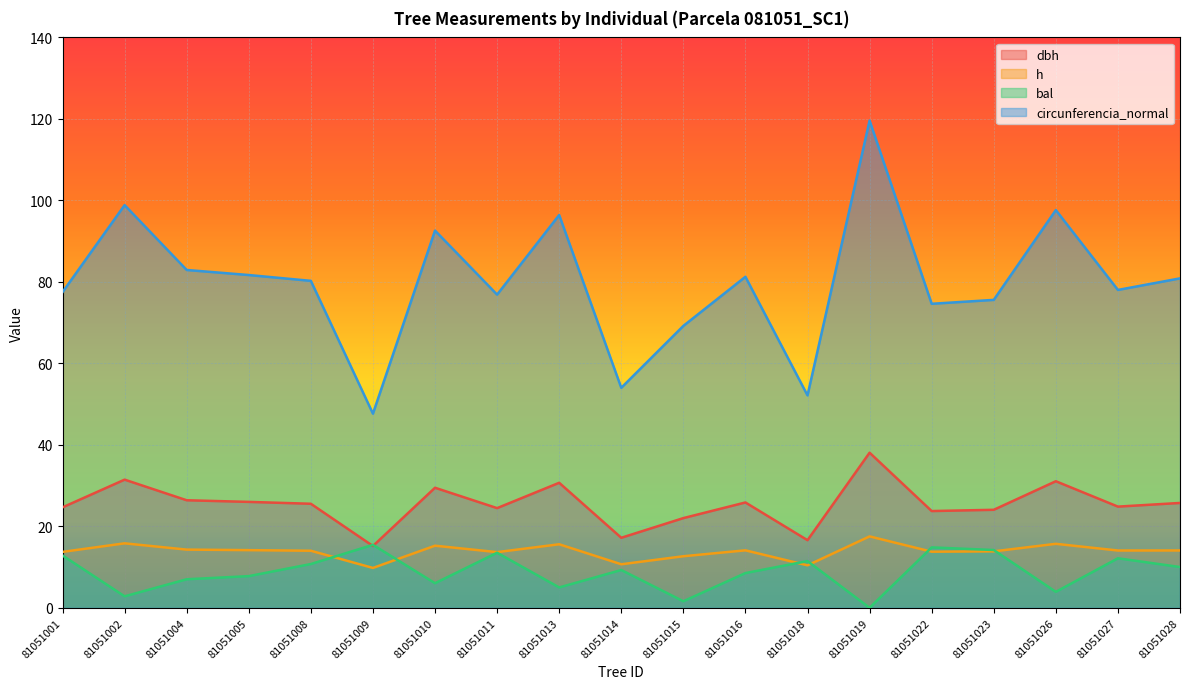

What is the value of the circunferencia_normal point at the 2nd from the left?

98.8